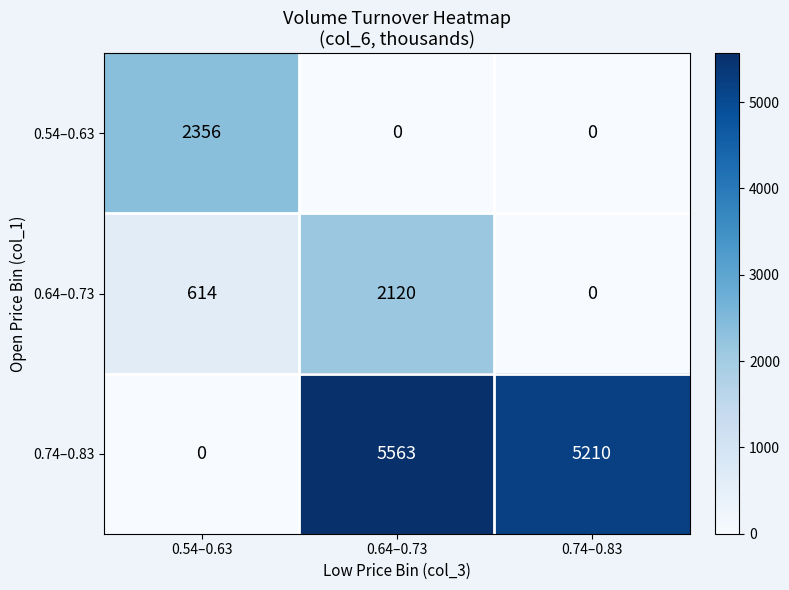

List the labels in order of 0.64–0.73 value, largest first.

0.64–0.73, 0.54–0.63, 0.74–0.83